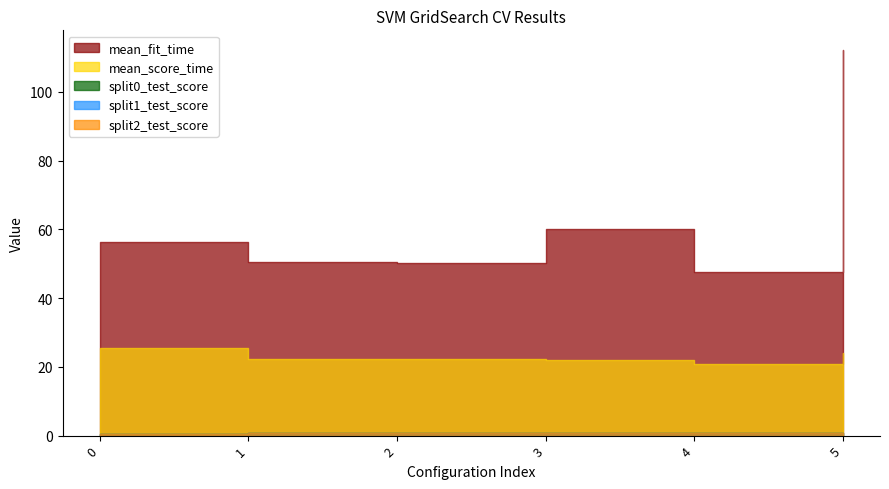

How many split0_test_score values are between 0 and 1?

6